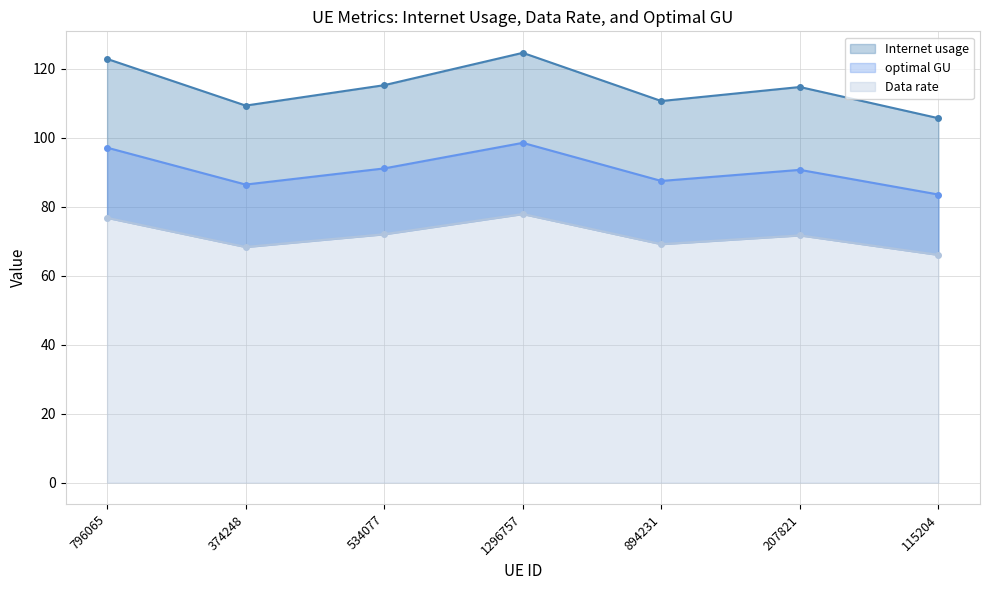

The value of optimal GU at 1296757 is 42.1. True or false?

False